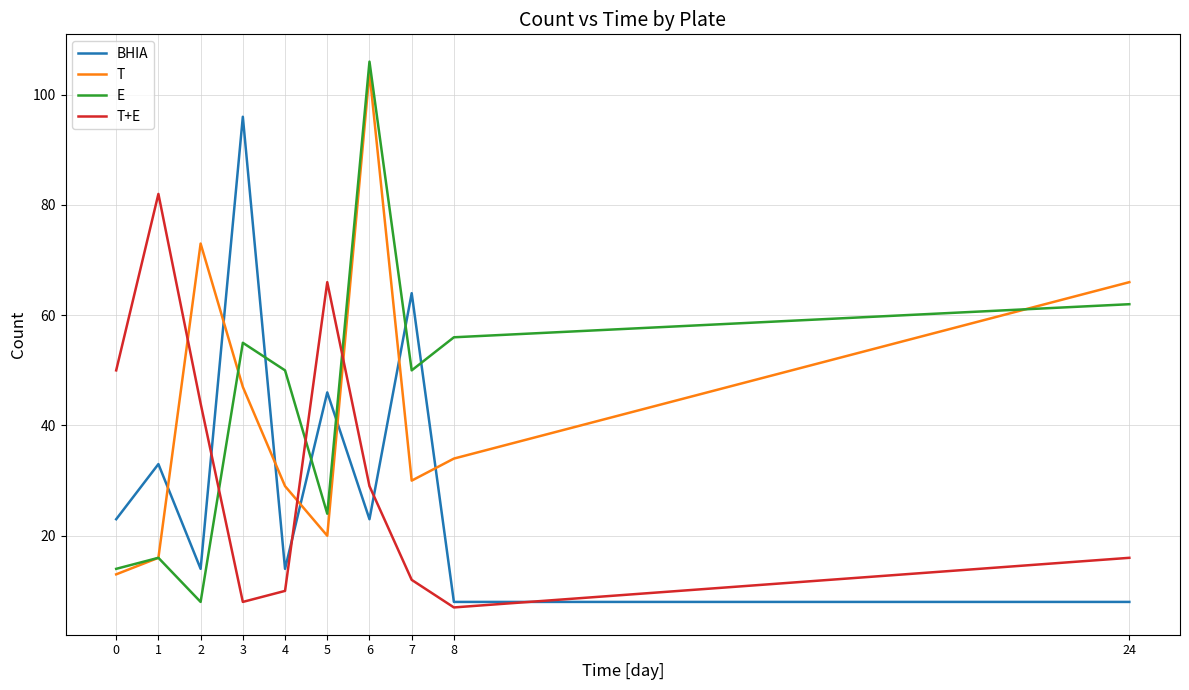

How many values in the T+E series are below 29?

5